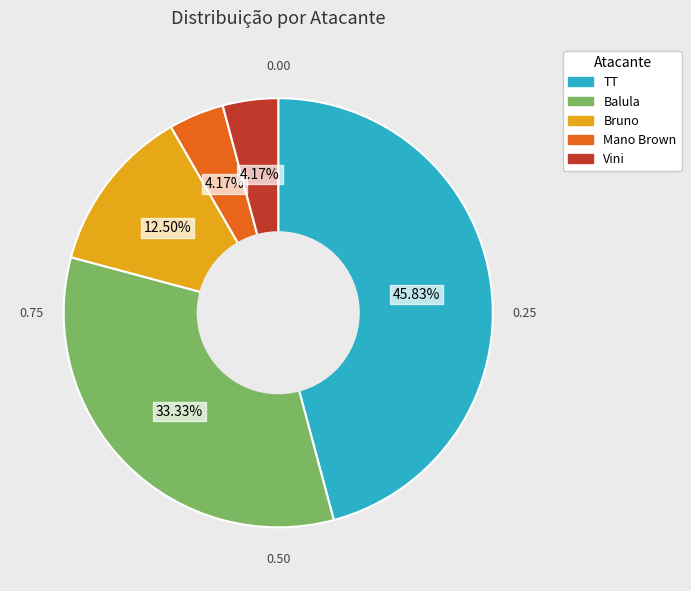

How many segments does this pie chart have?

5